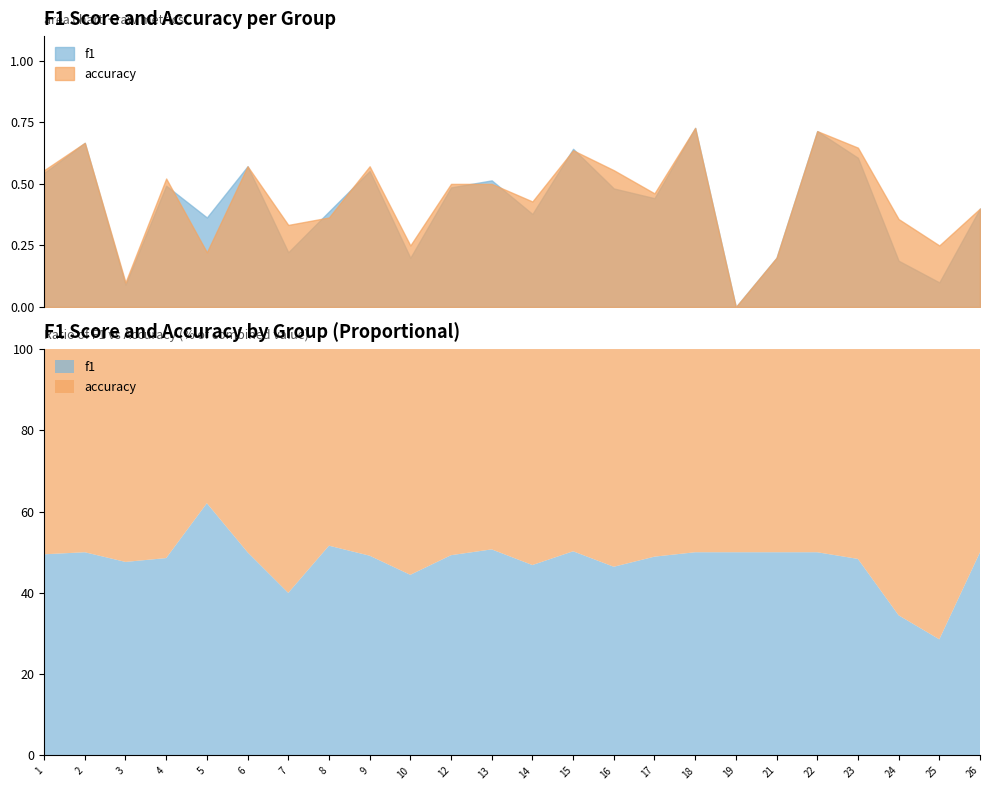

At which category is the sum across all series the highest?

18